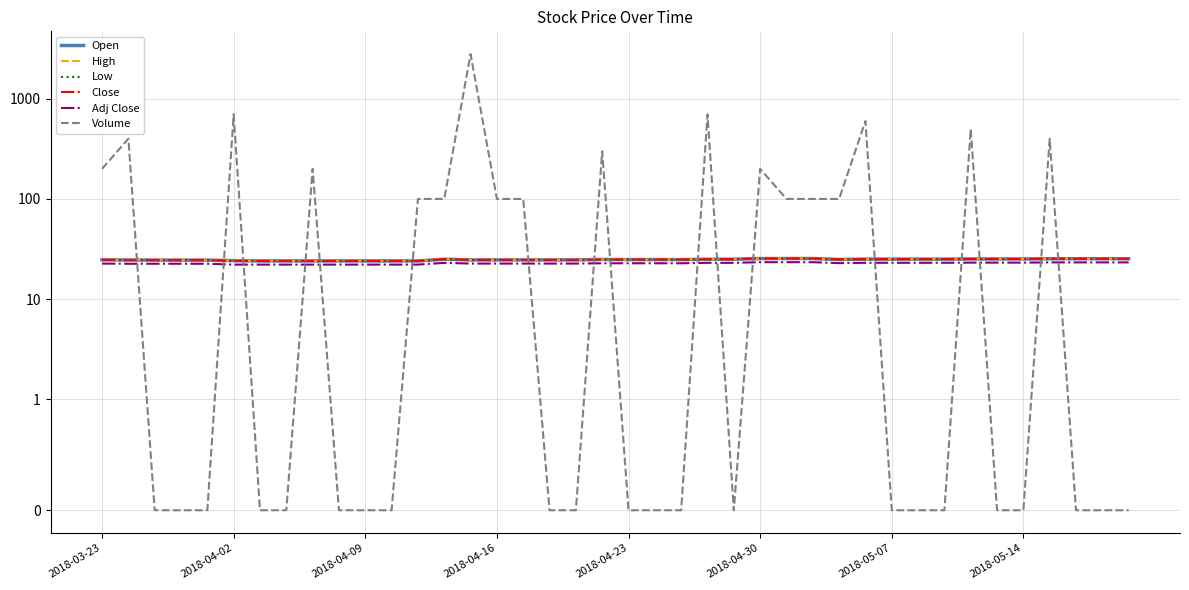

Rank the categories by Volume value from highest to lowest.

14, 2018-04-30, 23, 29, 33, 2018-04-02, 36, 19, 2018-03-23, 8, 25, 12, 13, 15, 16, 26, 27, 28, 2018-04-09, 2018-04-16, 2018-04-23, 2018-05-07, 2018-05-14, 9, 10, 11, 17, 18, 20, 21, 22, 24, 30, 31, 32, 34, 35, 37, 38, 39